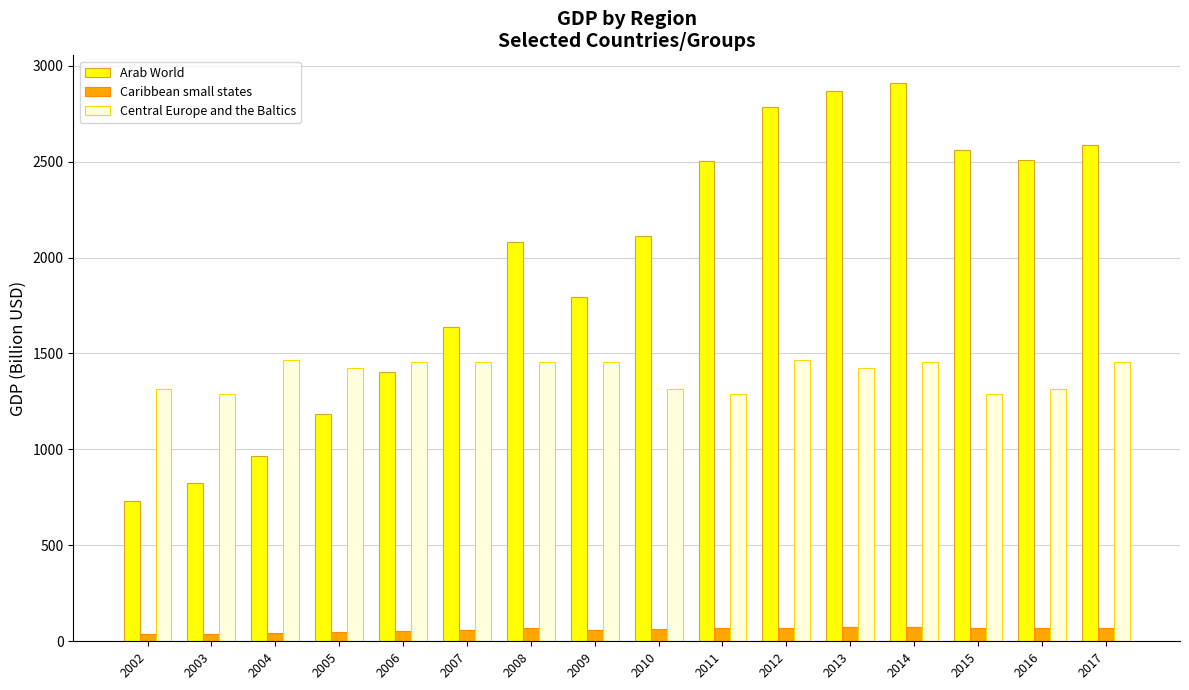

At which category is the sum across all series the highest?

2014